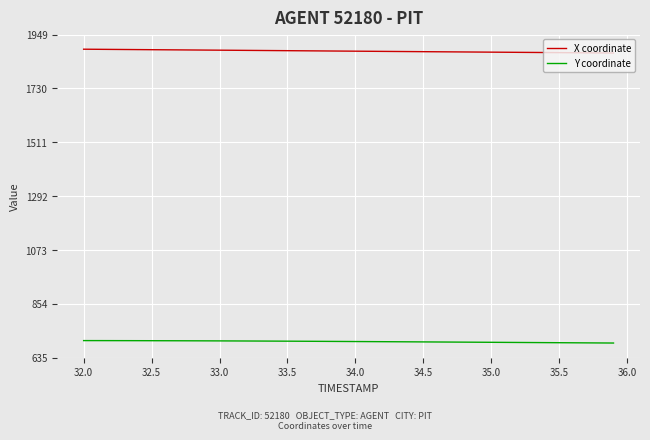

Count the number of categories in the chart.

40